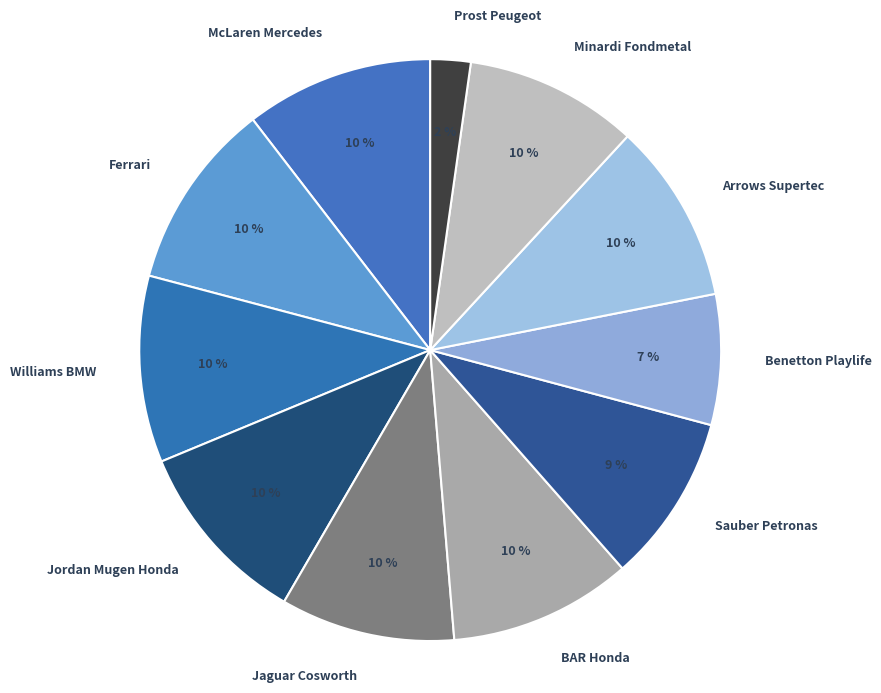

Which slice is the smallest?

Prost Peugeot